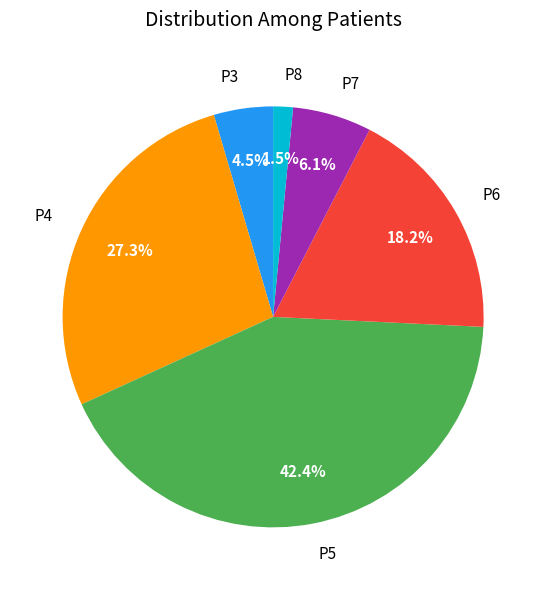

Combined, do P6 and P3 account for over 50%?

No